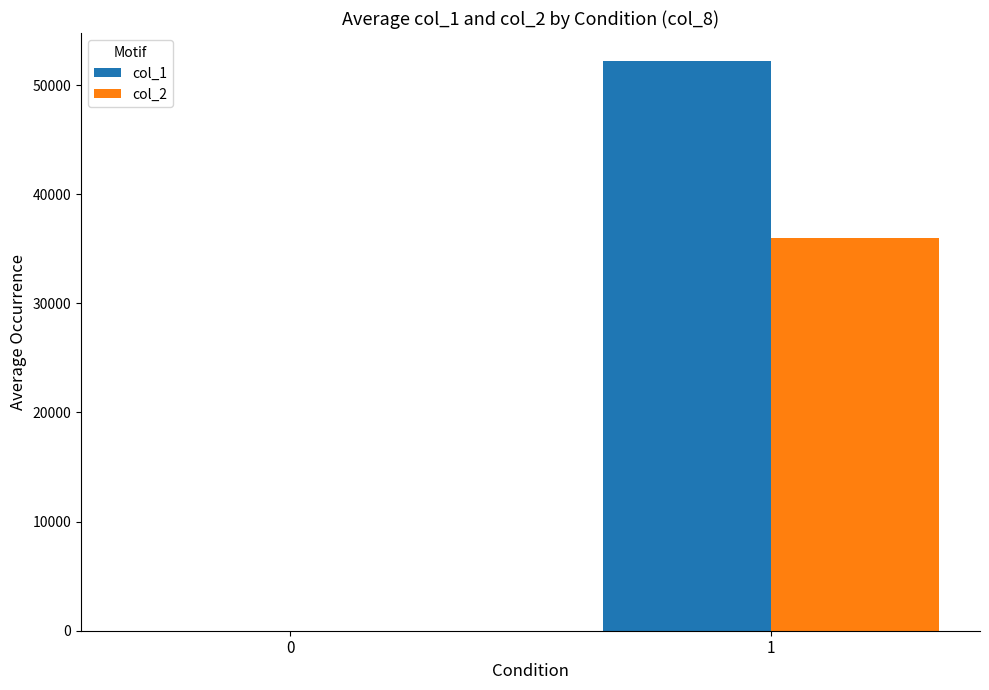

What is the total value across all series at 1?

88161.7